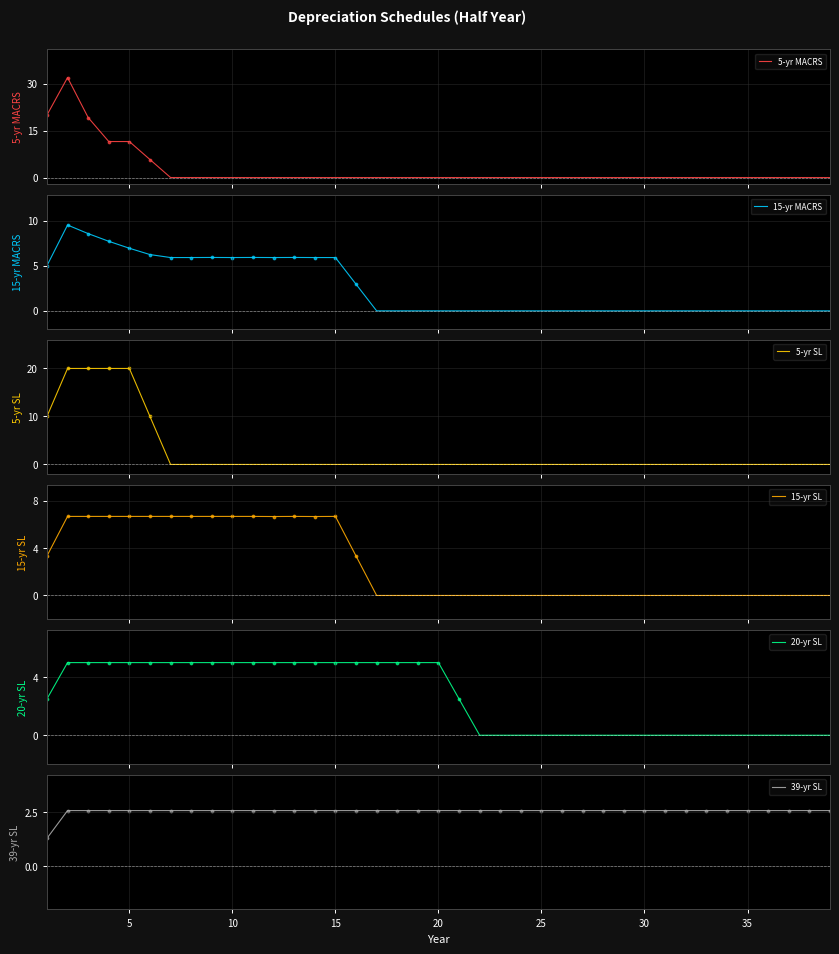

The 39-yr SL series shows 2.6 at 30. True or false?

True